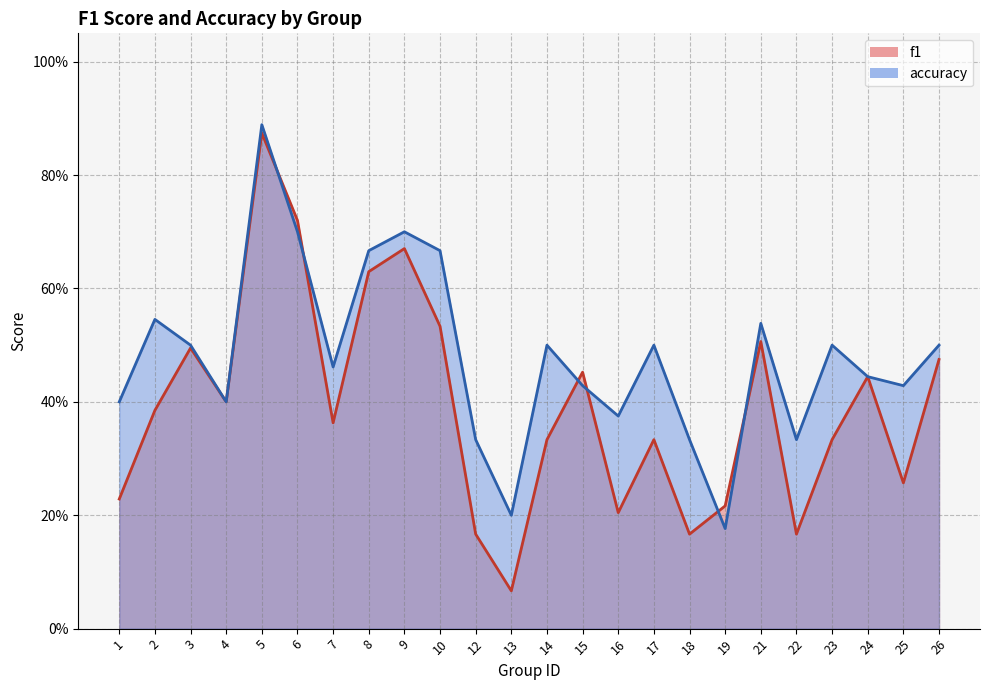

At which category does f1 reach its first local peak?

3